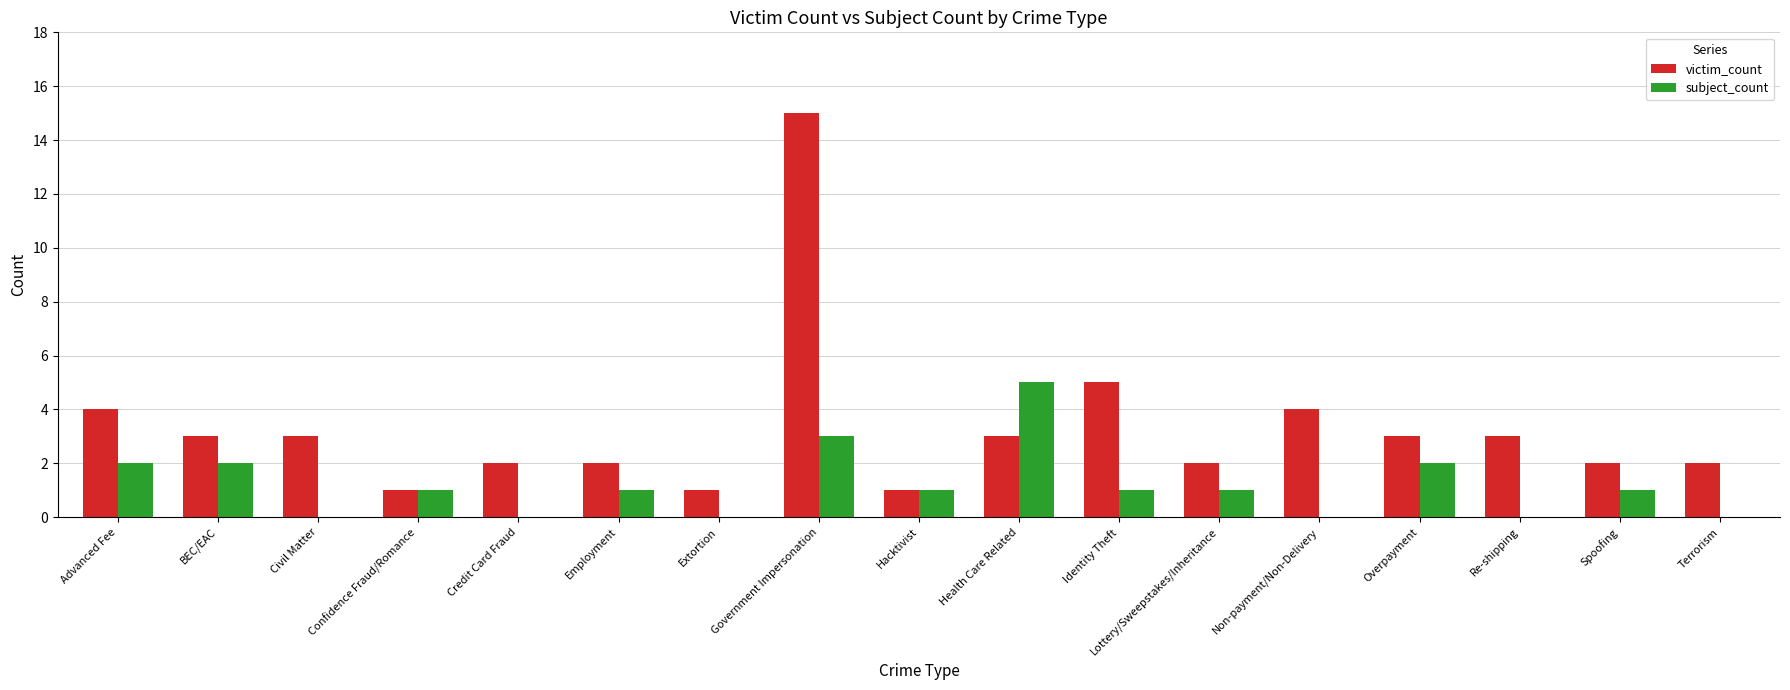

What is the maximum value shown in the chart?

15